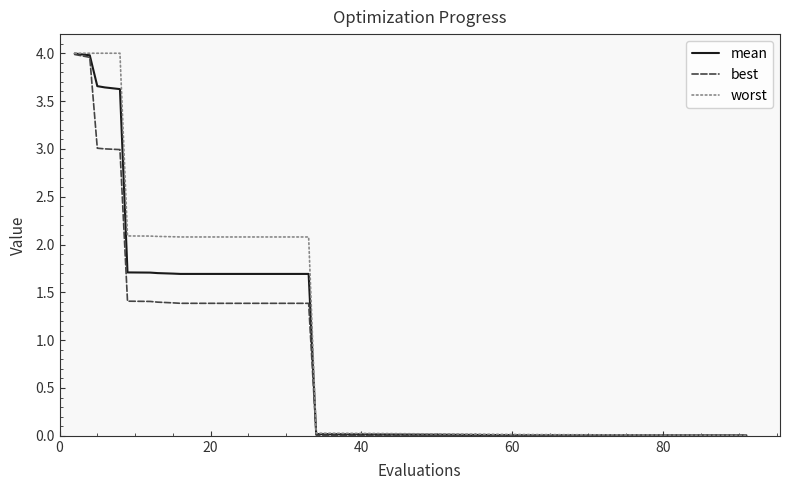

Which series has the largest total across all categories?

worst